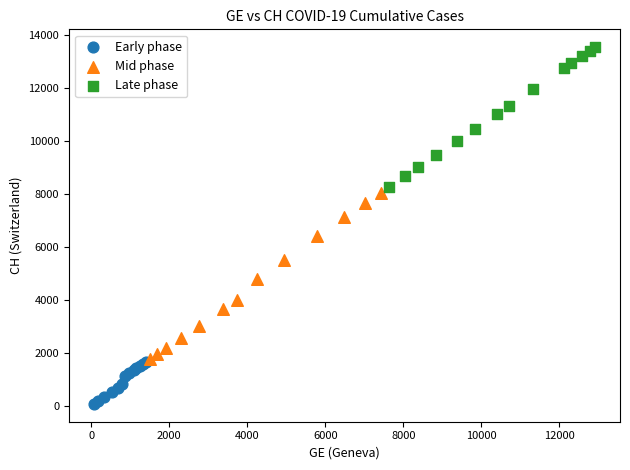

What are all the series names shown in the legend?

Early phase, Mid phase, Late phase